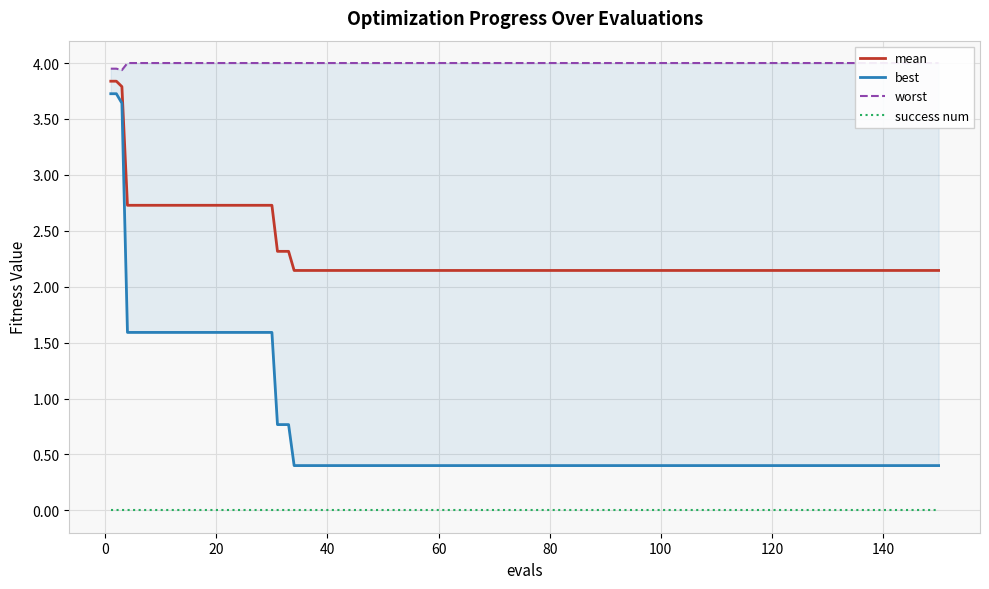

What is the difference between the maximum and minimum values in the worst series?

0.1